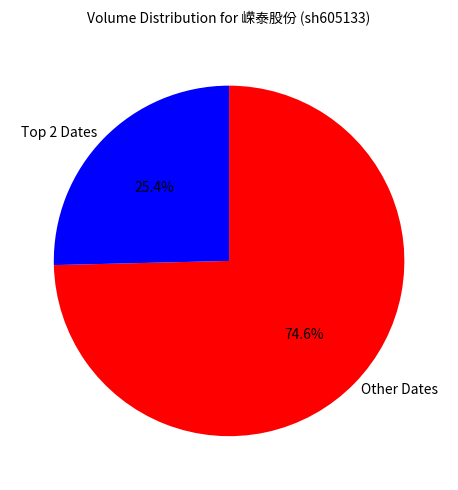

Rank the categories by value from lowest to highest.

Top 2 Dates, Other Dates